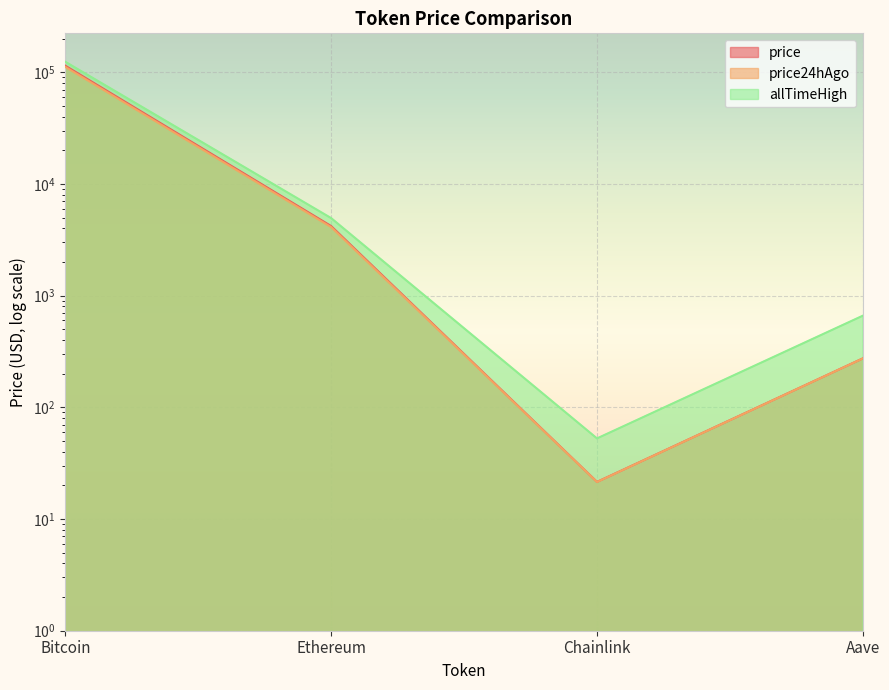

True or false: allTimeHigh and price cross at least once.

False